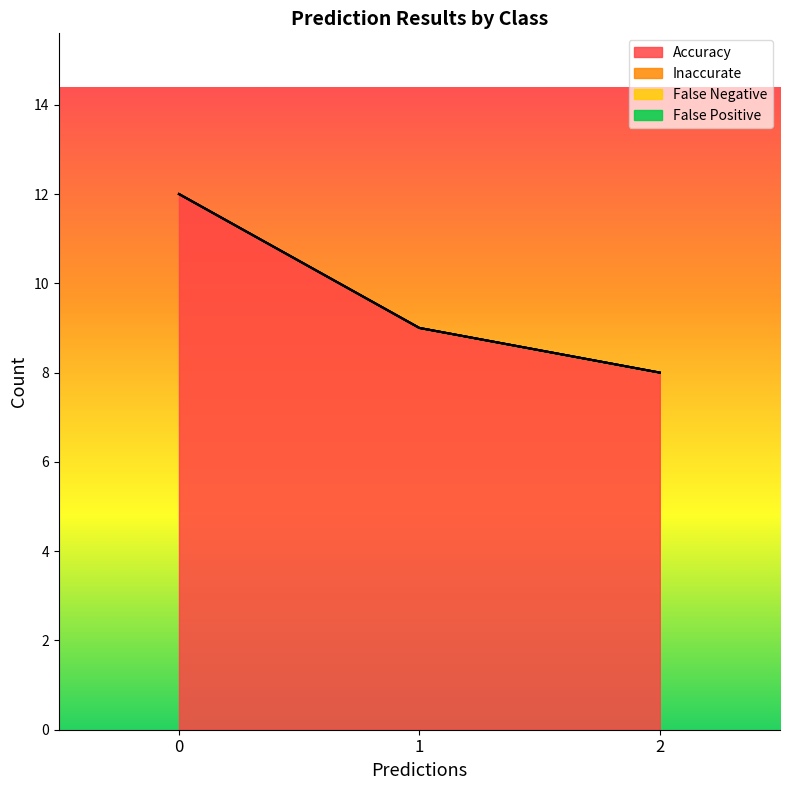

Rank the categories by Accuracy value from highest to lowest.

0, 1, 2